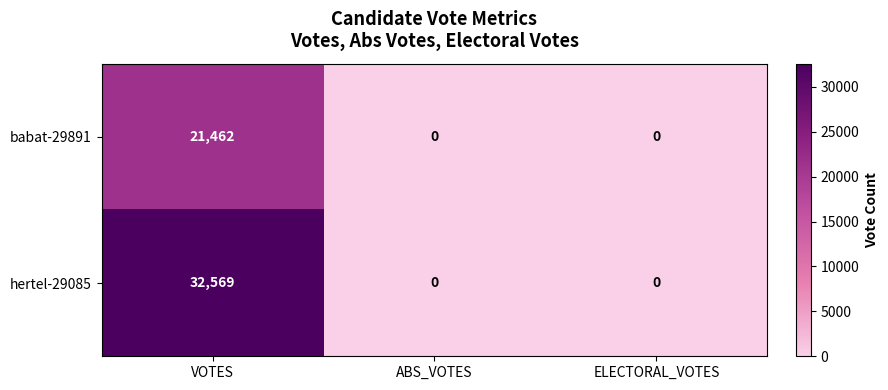

What is the sum of the babat-29891 values at VOTES and ELECTORAL_VOTES?

21462